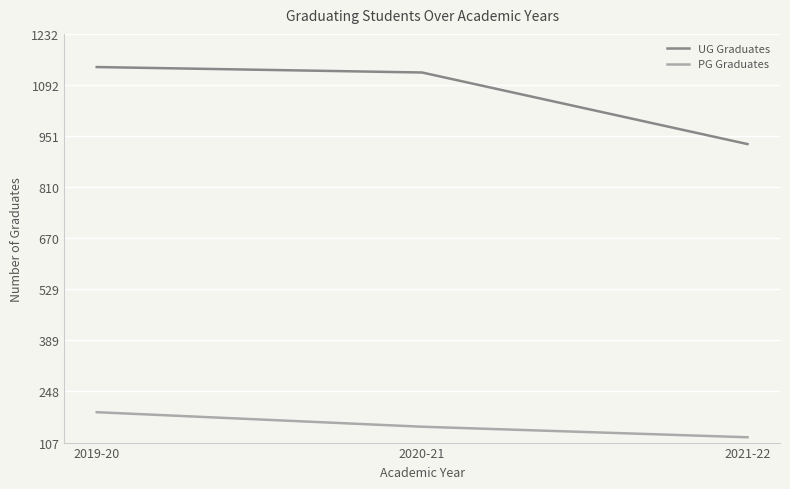

What is the spread (max minus min) of values at 2020-21?

975